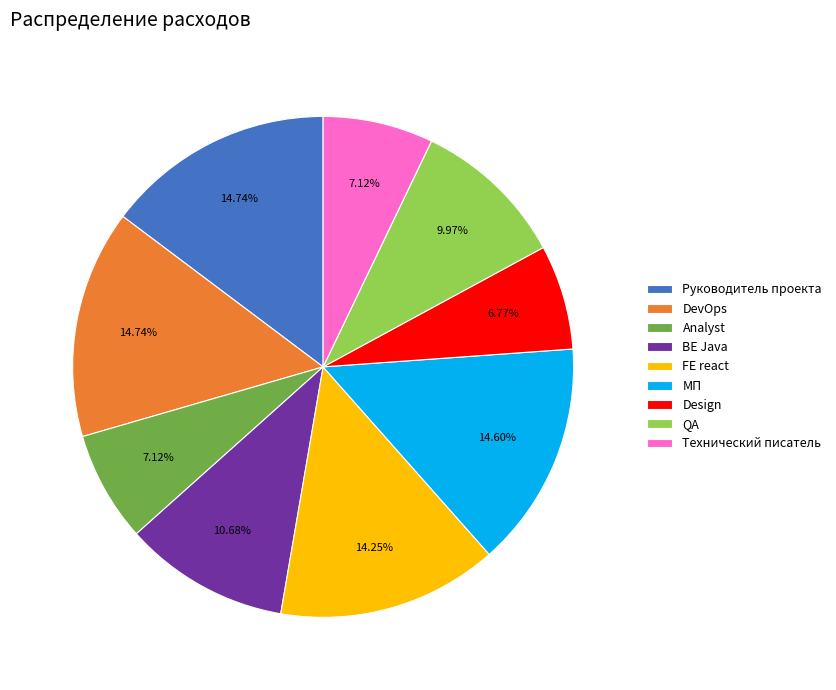

Do QA and Design together represent more than half of the pie?

No